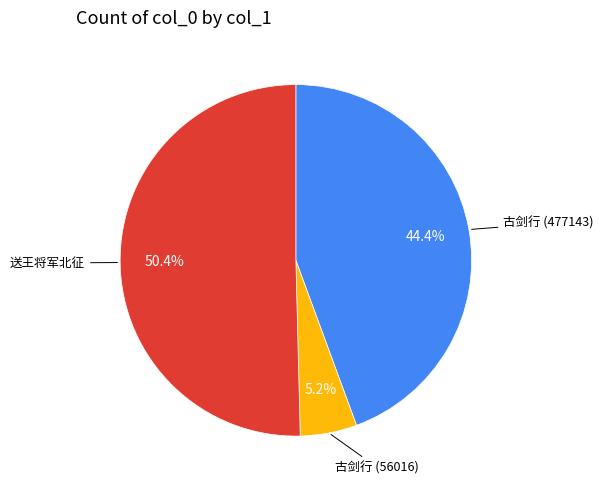

Does any single category account for the majority?

Yes